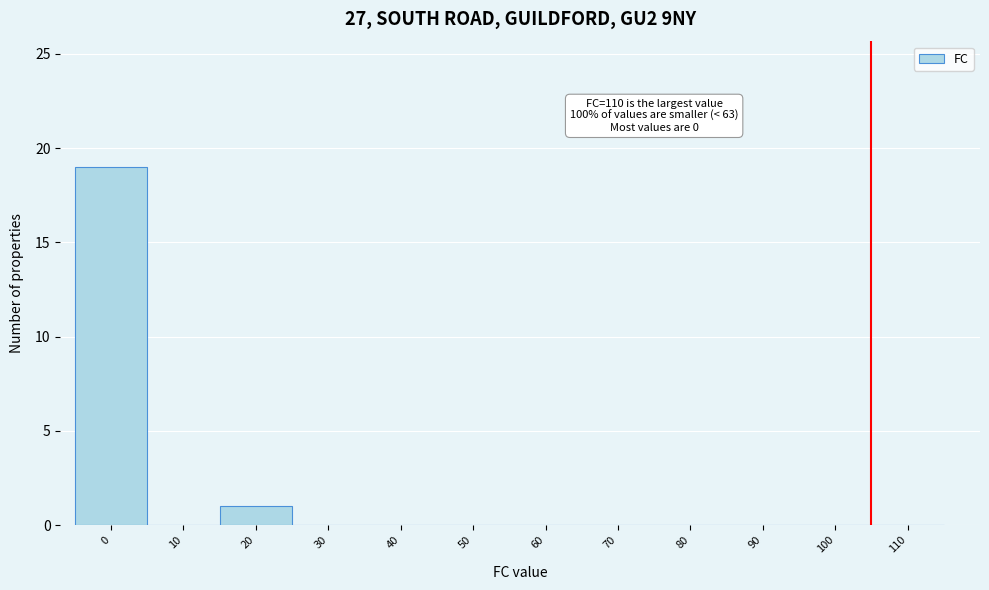

Reading left to right, extract all data points from this chart.

0=19	10=0	20=1	30=0	40=0	50=0	60=0	70=0	80=0	90=0	100=0	110=0